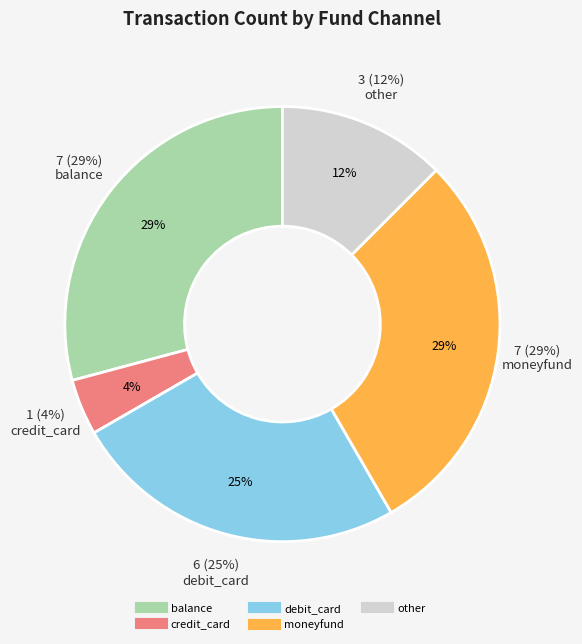

What is the smallest slice in the pie chart?

credit_card